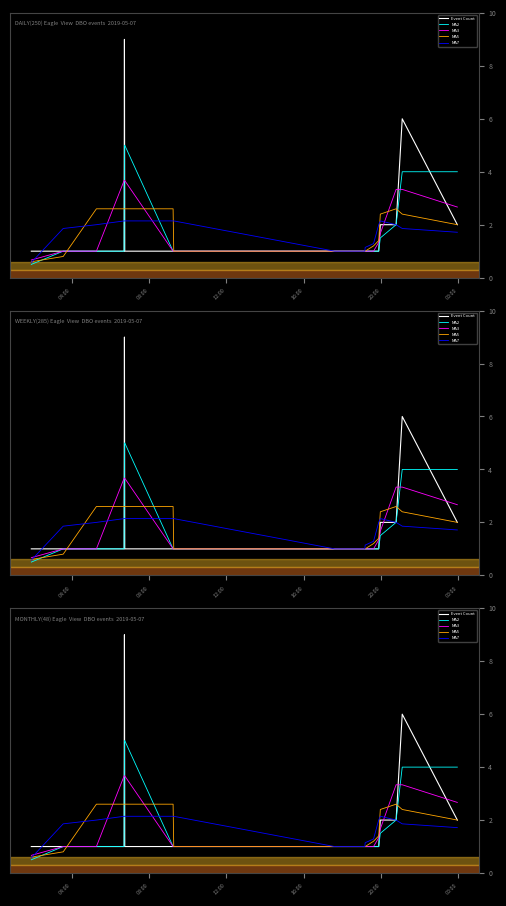

How many data points in MA7 are above 1?

14